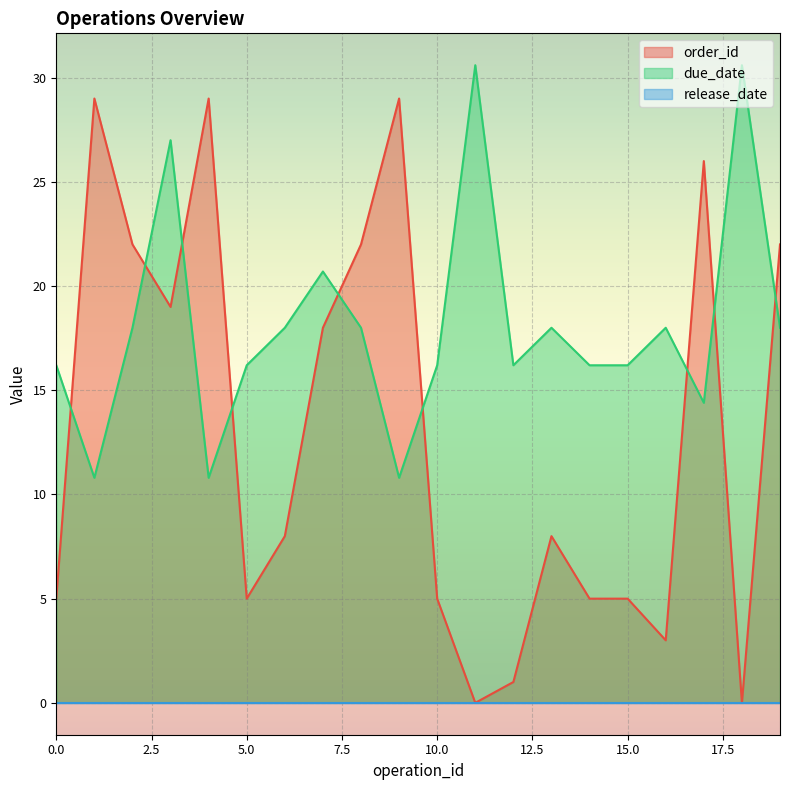

What is the greatest value displayed?

30.6